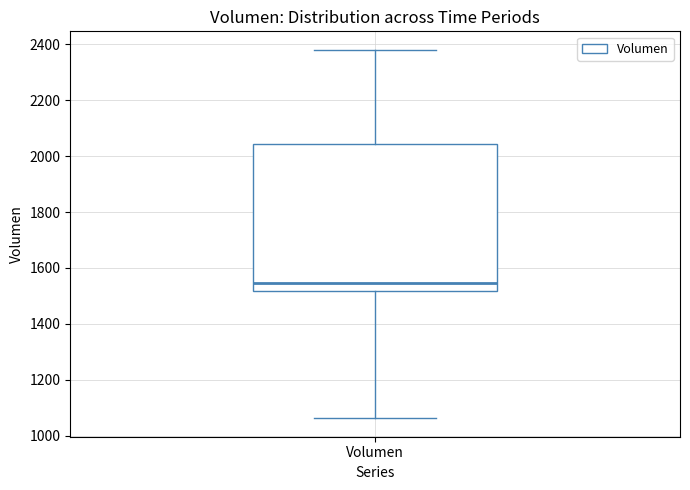

Read this box plot against the y-axis: the position of the median line, the range covered by the box, and the ends of both whiskers. The values are not printed on the chart, so give them approximately, as read against the axis.

median 1540, box 1520 to 2040, whiskers 1060 to 2380